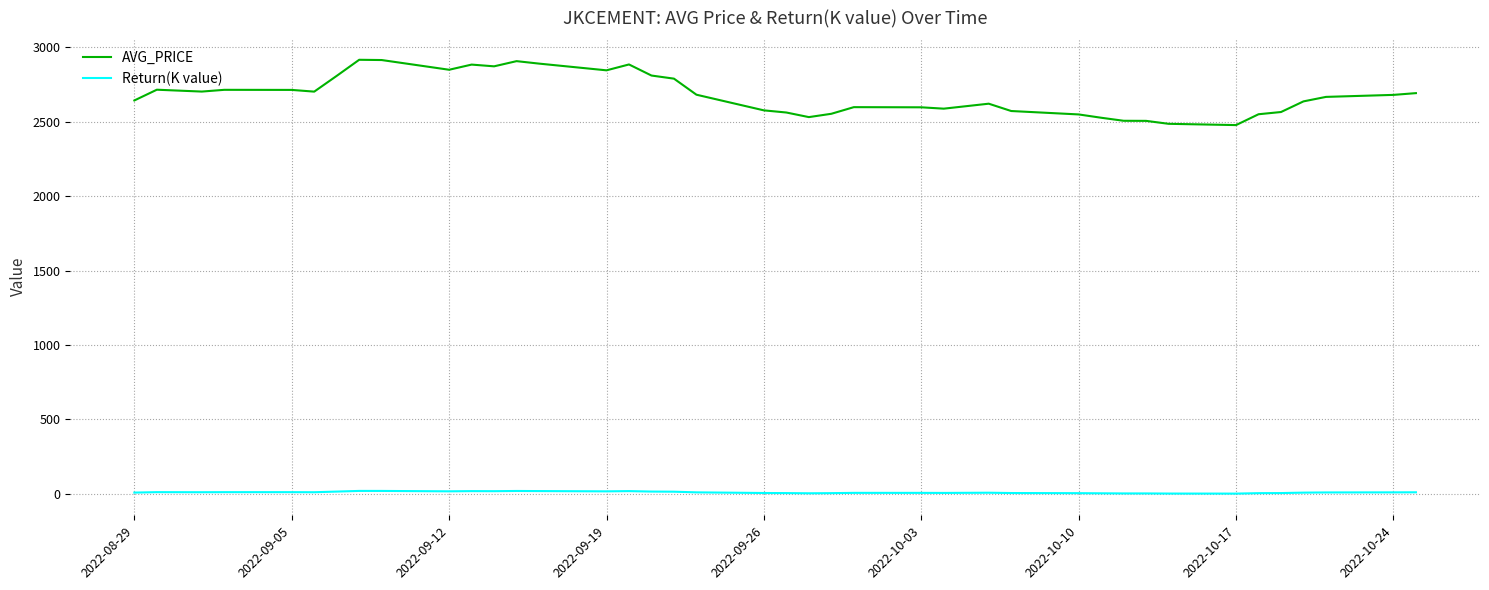

Count the number of categories in the chart.

40